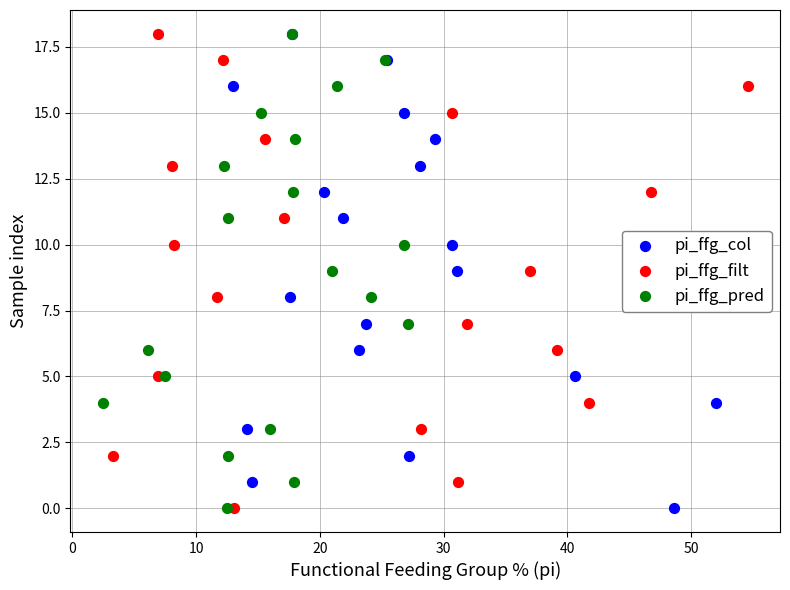

What are all the series names shown in the legend?

pi_ffg_col, pi_ffg_filt, pi_ffg_pred